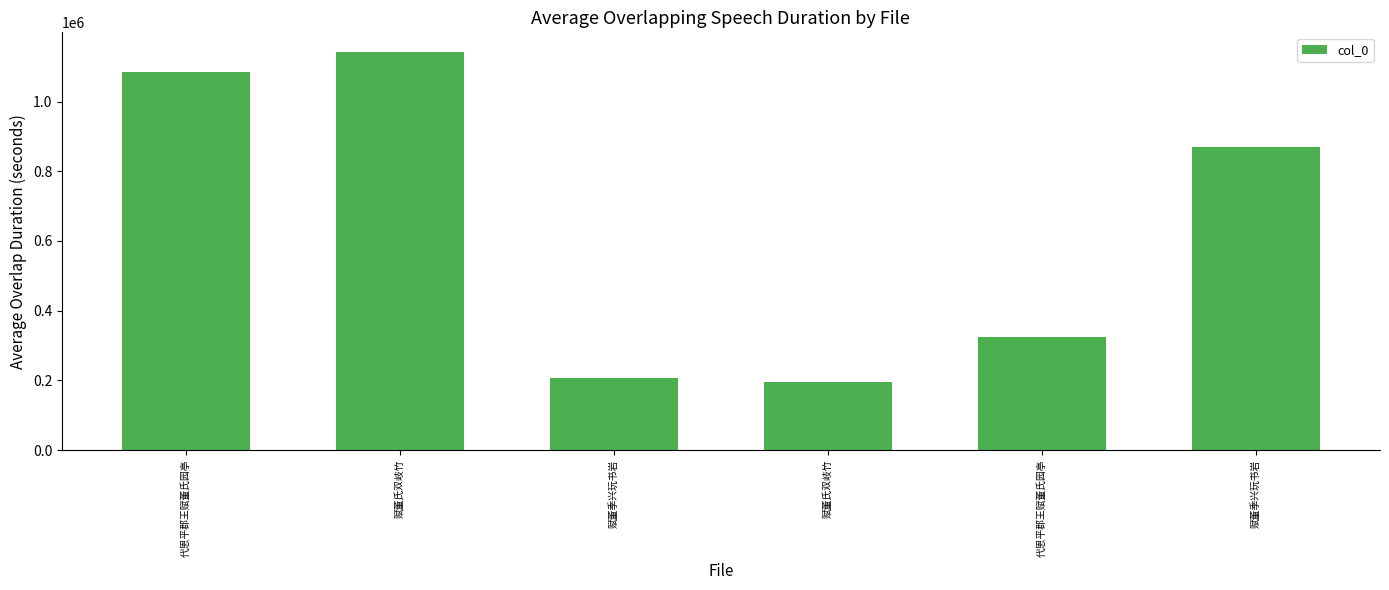

Rank the categories by value from highest to lowest.

赋董氏双岐竹, 代恩平郡王赋董氏园亭, 赋董季兴玩书岩, 代恩平郡王赋董氏园亭, 赋董季兴玩书岩, 赋董氏双岐竹